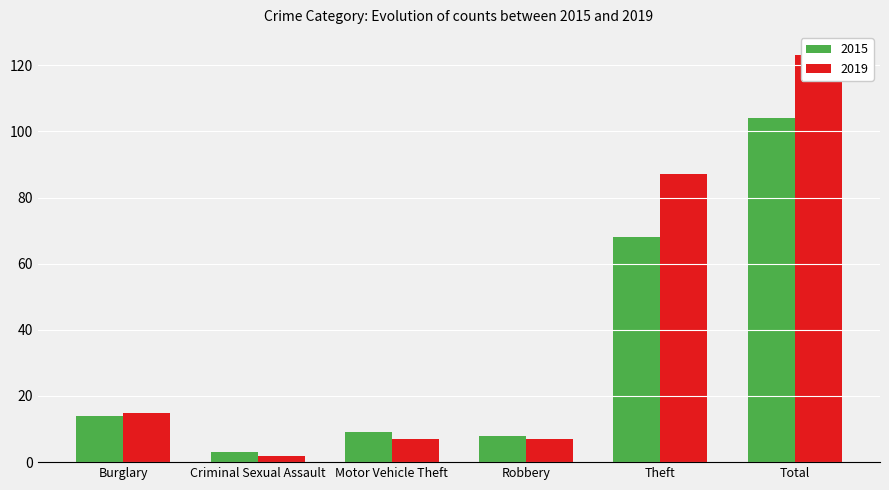

What is the label of the 6th bar from the left?

Total